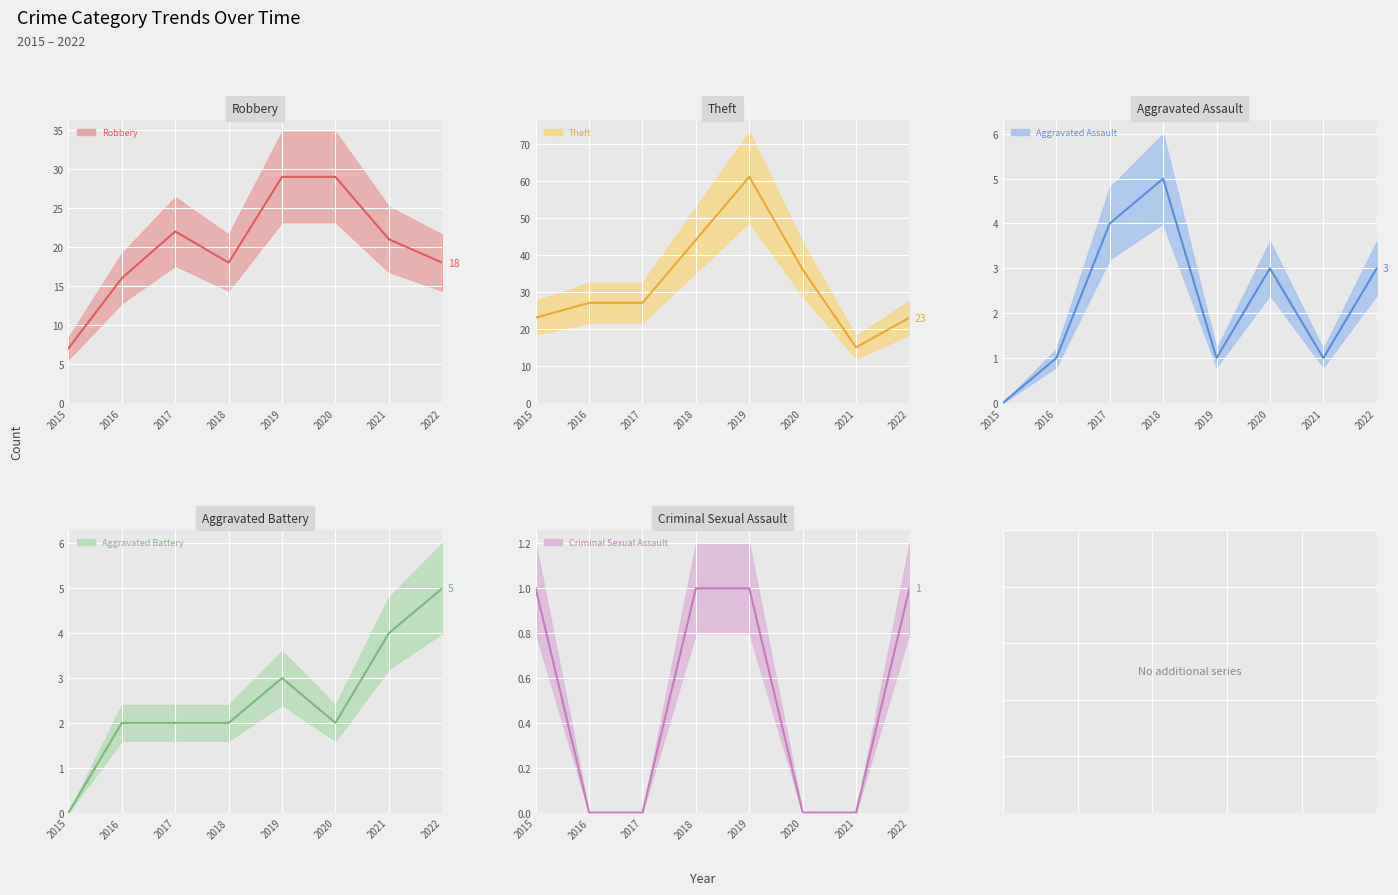

What are all the series names shown in the legend?

Robbery, Theft, Aggravated Assault, Aggravated Battery, Criminal Sexual Assault